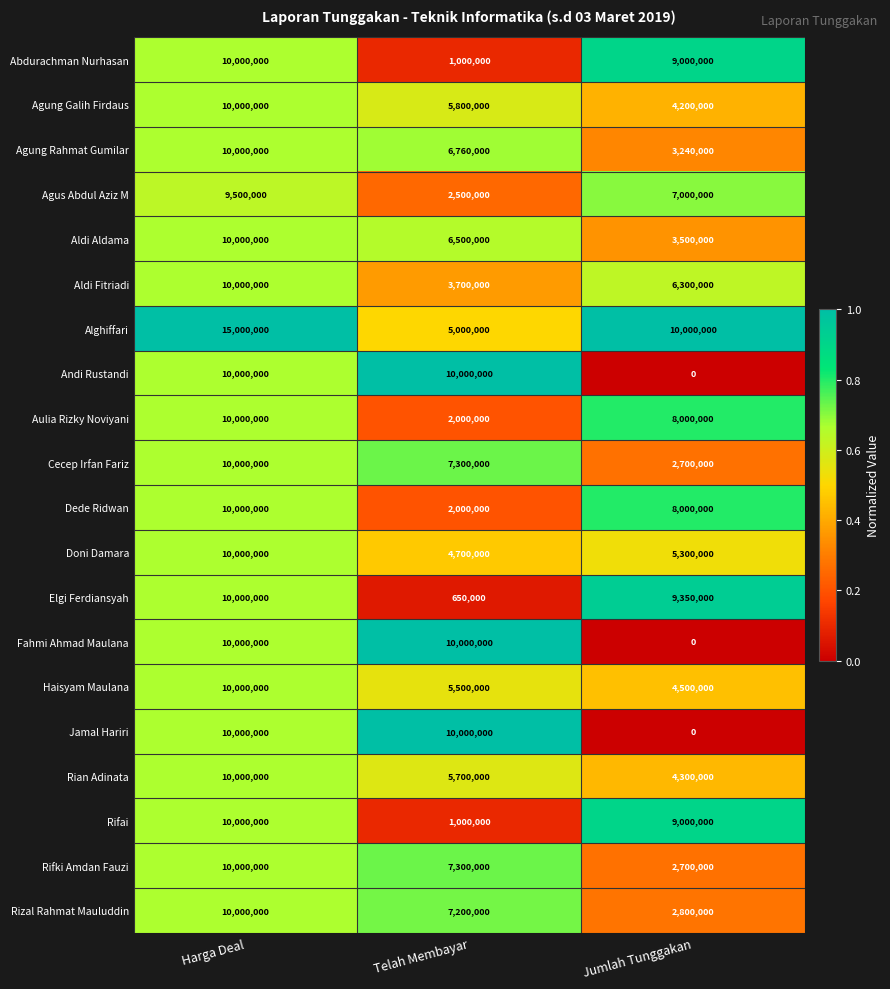

Which label corresponds to the largest value in the chart?

Harga Deal